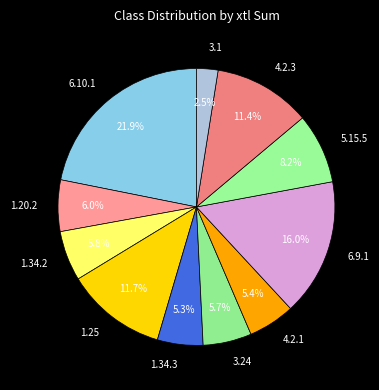

Which slice is the largest?

6.10.1